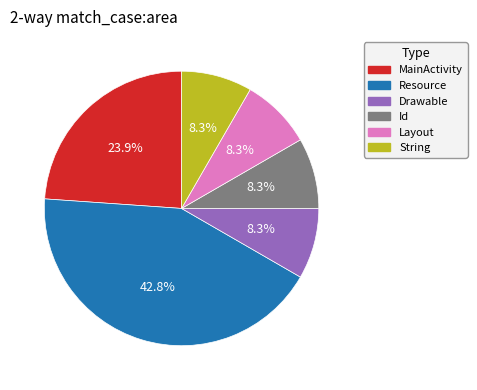

To the nearest percent, what is the average slice percentage?

17%